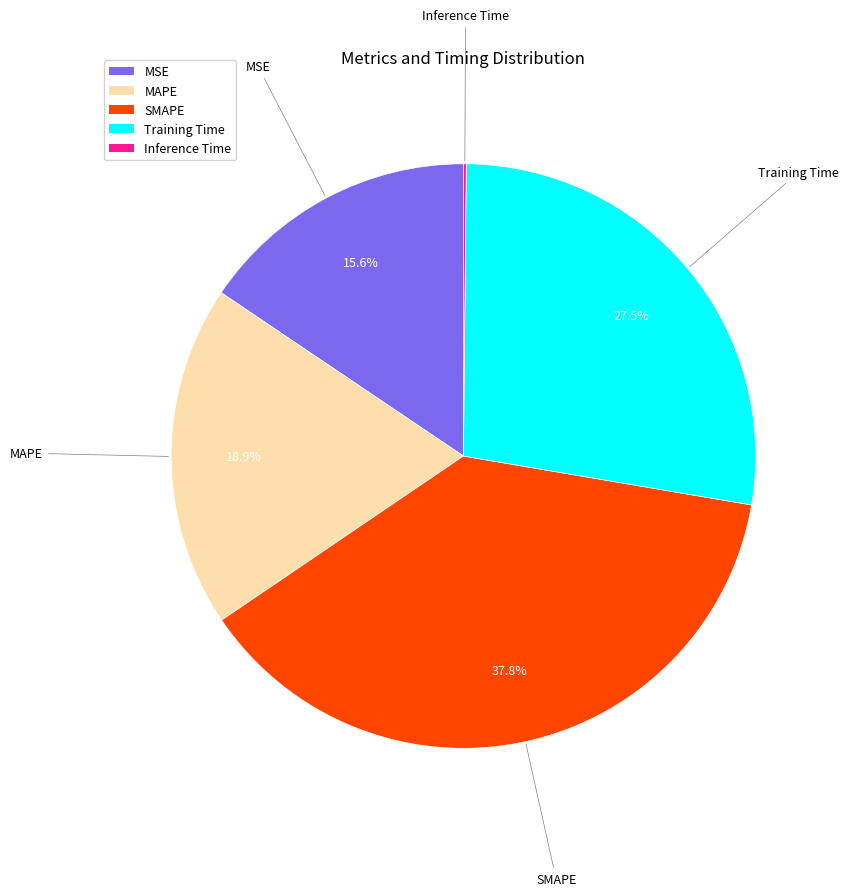

Which category has the biggest portion of the pie?

SMAPE